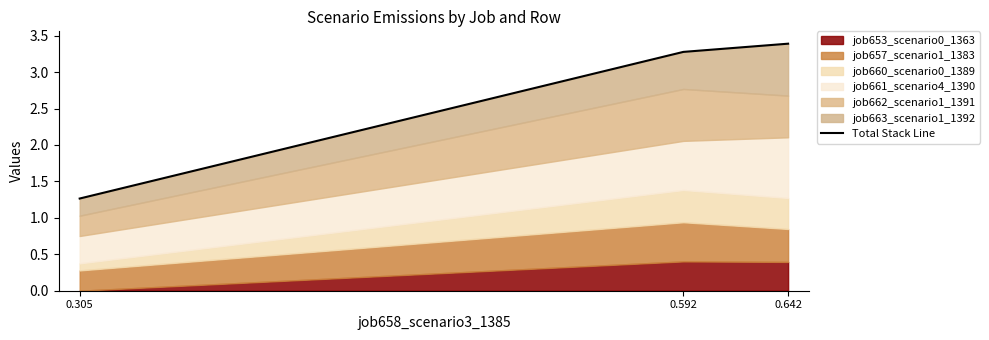

Reading right to left, list all the values displayed in this chart.

0.642=3.4	0.592=3.3	0.305=1.3